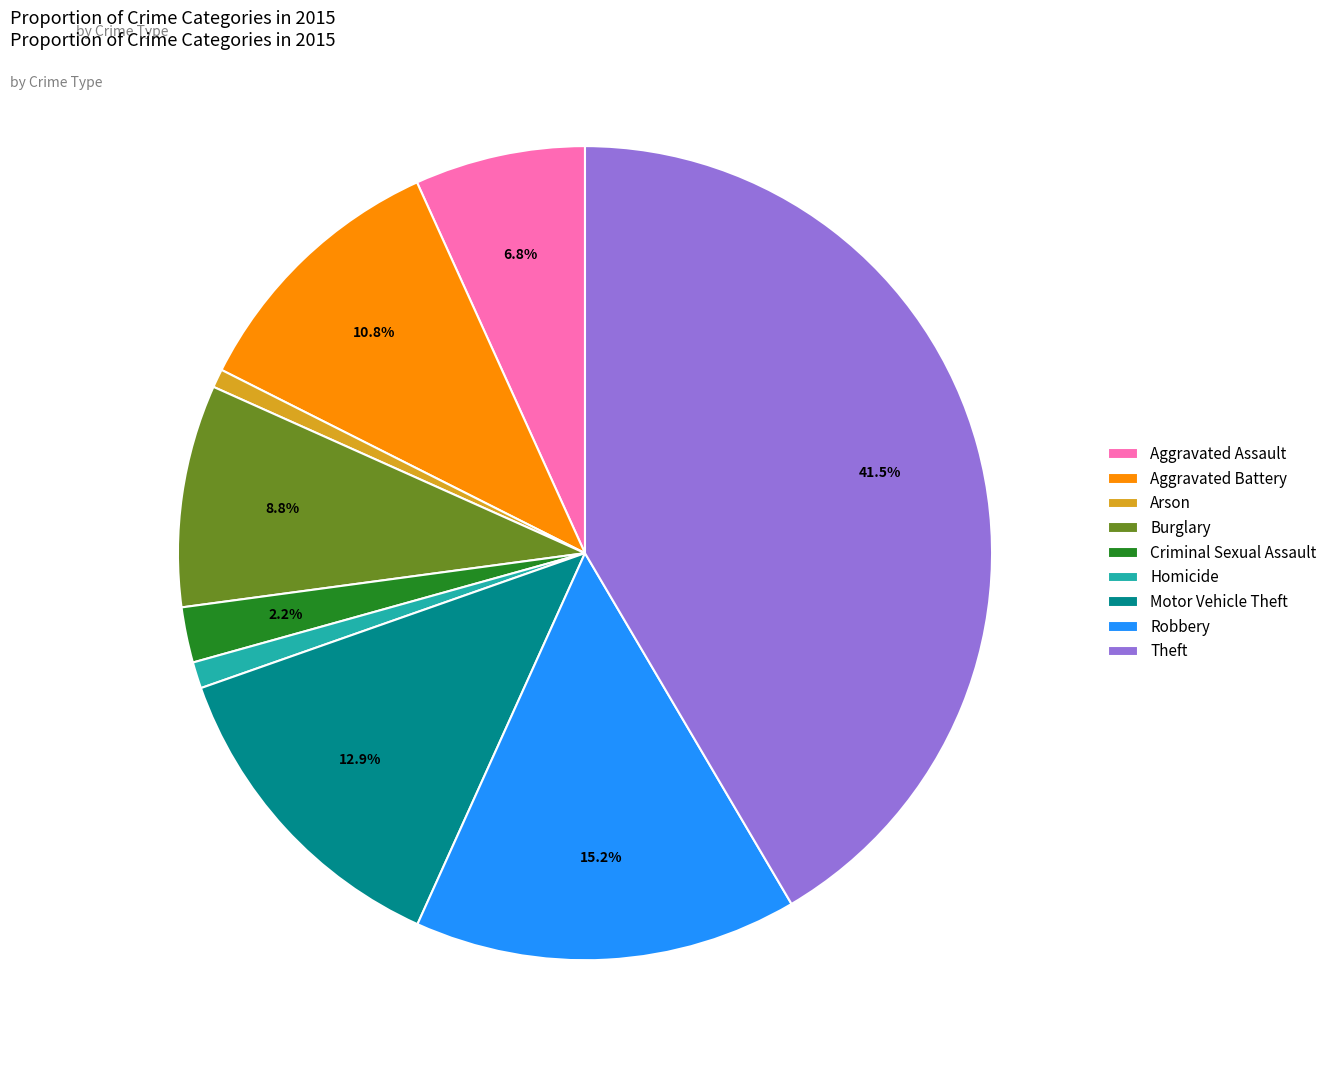

To the nearest percent, what is the average slice percentage?

11%